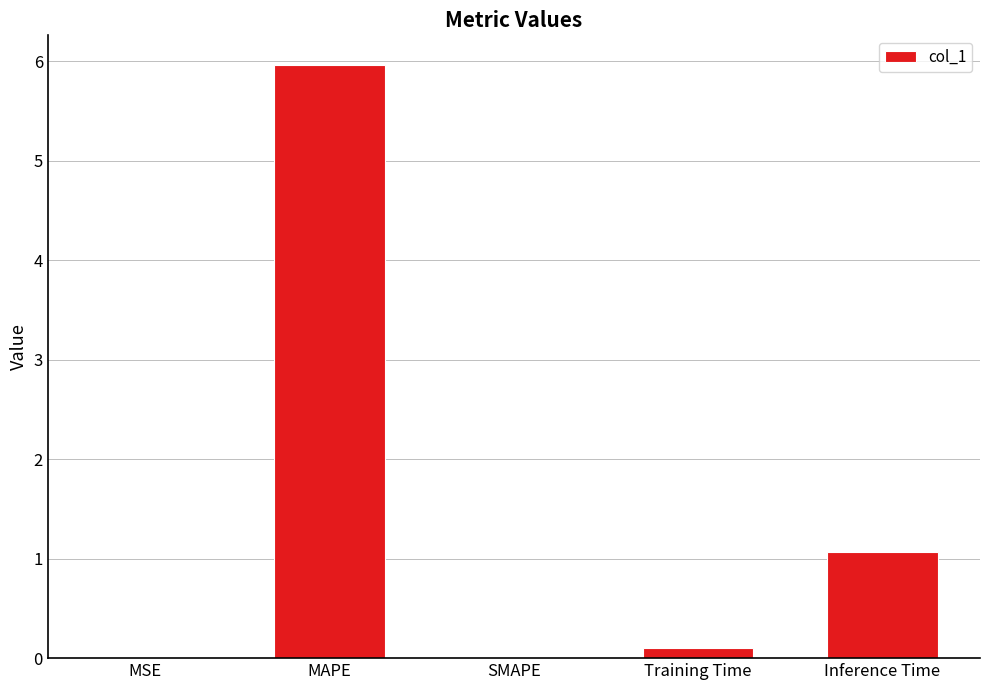

At which label is the value closest to 2?

Inference Time